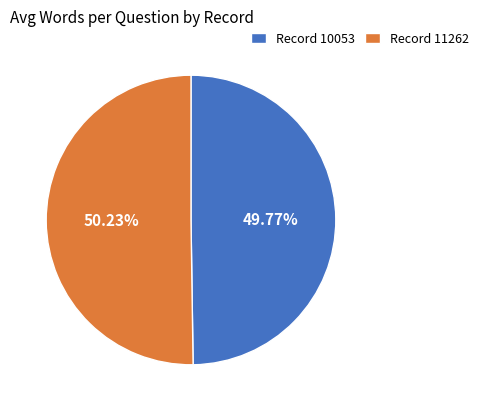

Is there any slice that represents more than half of the pie?

Yes